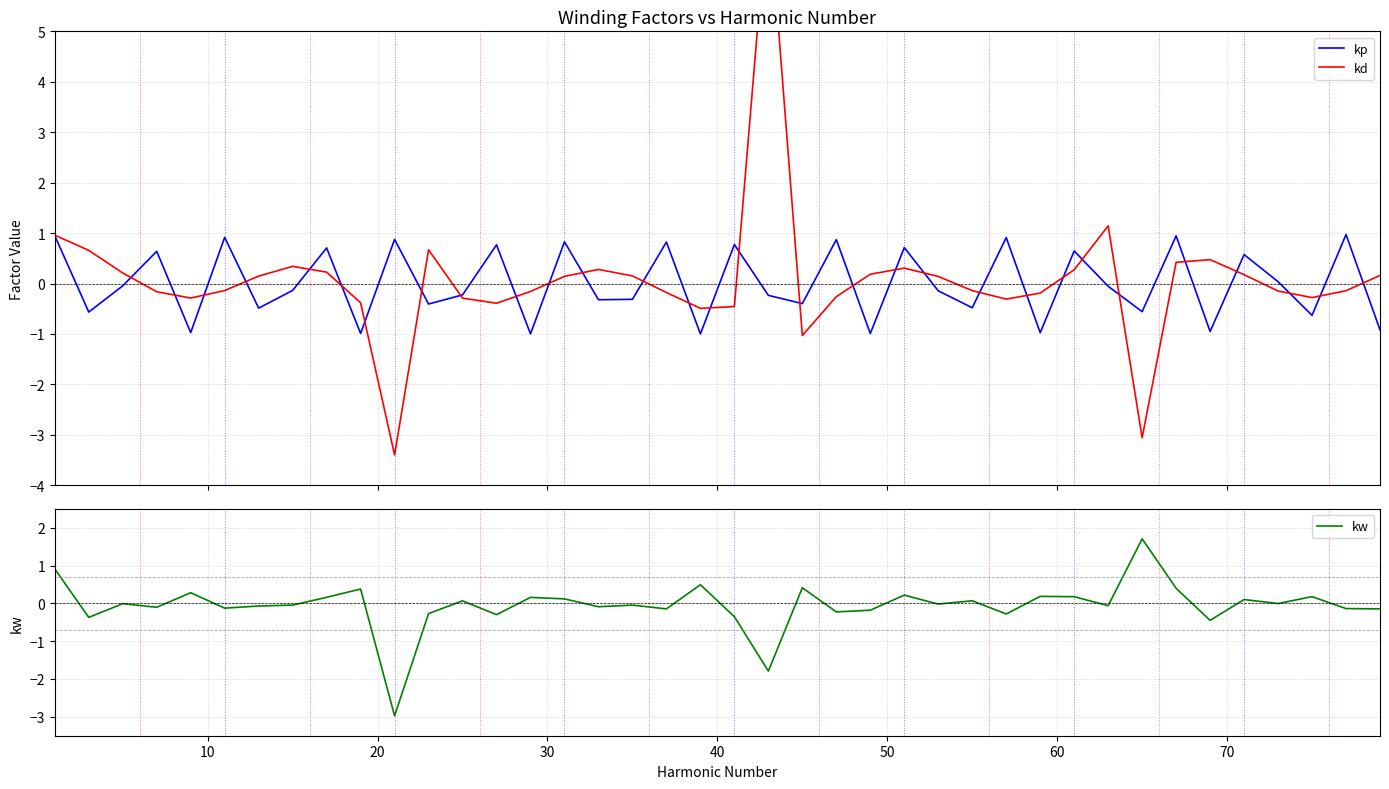

Reading left to right, transcribe all the data shown in this chart.

kp: 0.9	-0.6	-0.0	0.6	-1.0	0.9	-0.5	-0.1	0.7	-1.0	0.9	-0.4	-0.2	0.8	-1.0	0.8	-0.3	-0.3	0.8	-1.0	0.8	-0.2	-0.4	0.9	-1.0	0.7	-0.1	-0.5	0.9	-1.0	0.6	-0.1	-0.6	0.9	-1.0	0.6	0.0	-0.6	1.0	-0.9
kd: 1.0	0.7	0.2	-0.2	-0.3	-0.1	0.1	0.3	0.2	-0.4	-3.4	0.7	-0.3	-0.4	-0.2	0.1	0.3	0.2	-0.2	-0.5	-0.5	7.6	-1.0	-0.3	0.2	0.3	0.1	-0.1	-0.3	-0.2	0.3	1.1	-3.1	0.4	0.5	0.2	-0.1	-0.3	-0.1	0.2
kw: 0.9	-0.4	-0.0	-0.1	0.3	-0.1	-0.1	-0.0	0.2	0.4	-3.0	-0.3	0.1	-0.3	0.2	0.1	-0.1	-0.0	-0.1	0.5	-0.4	-1.8	0.4	-0.2	-0.2	0.2	-0.0	0.1	-0.3	0.2	0.2	-0.1	1.7	0.4	-0.5	0.1	-0.0	0.2	-0.1	-0.1